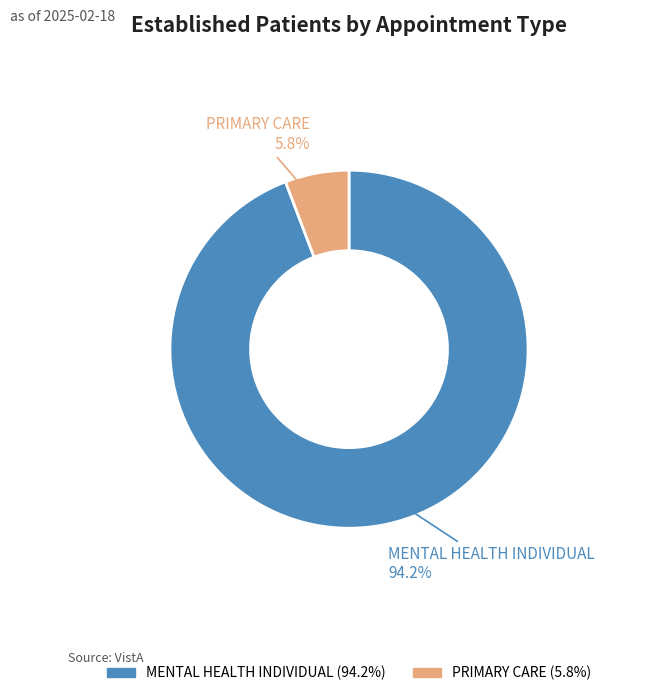

Which category has the biggest portion of the pie?

MENTAL HEALTH INDIVIDUAL